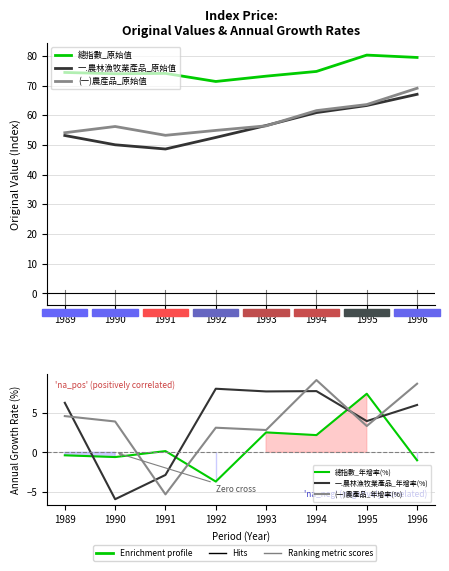

Is it true that (一)農產品_原始值 equals 63.6 at 1995?

True